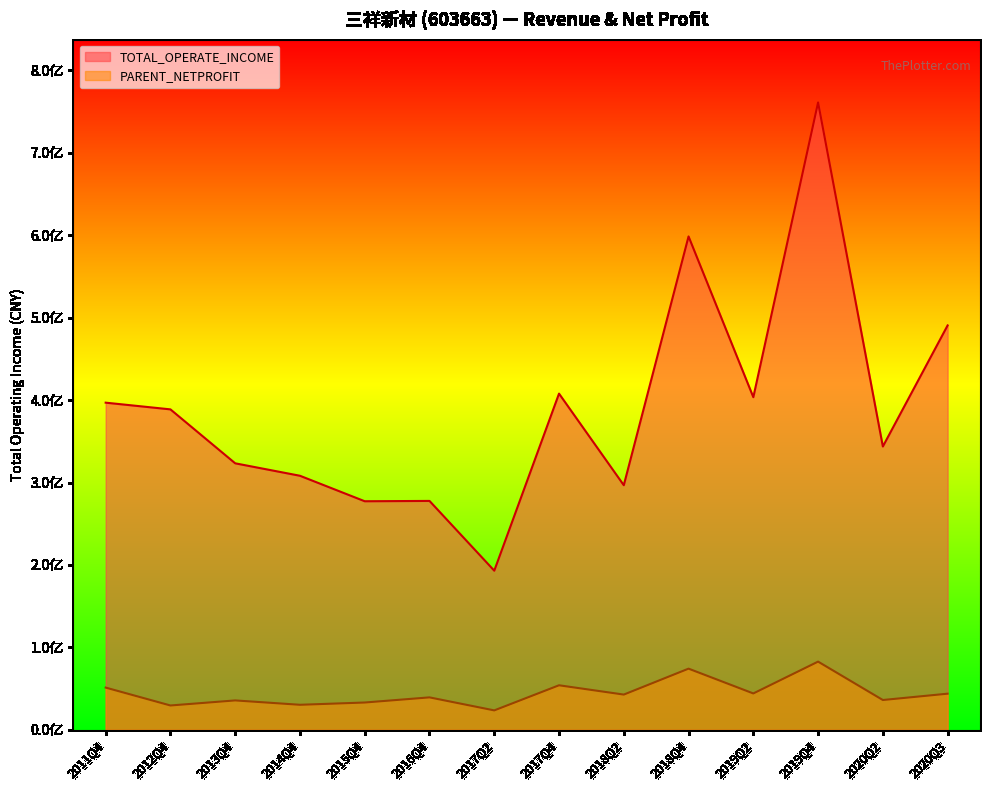

List the series in order of their overall mean, highest first.

TOTAL_OPERATE_INCOME, PARENT_NETPROFIT